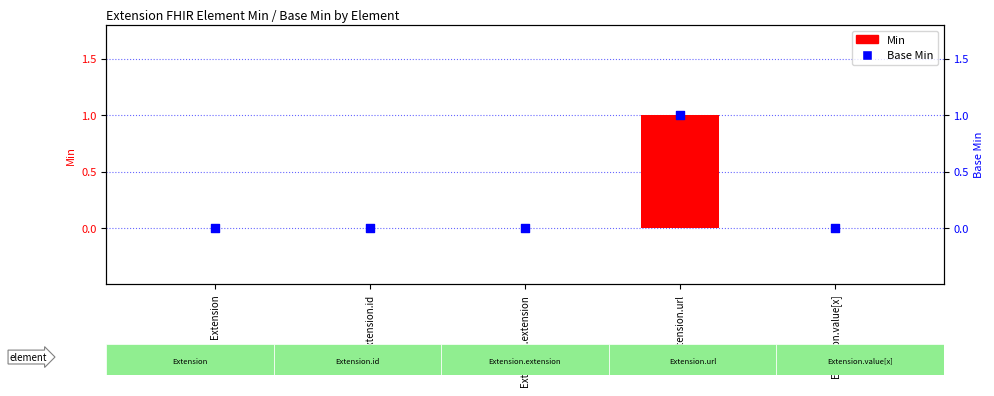

Is the value of Base Min at Extension greater than the value of Min at Extension?

No